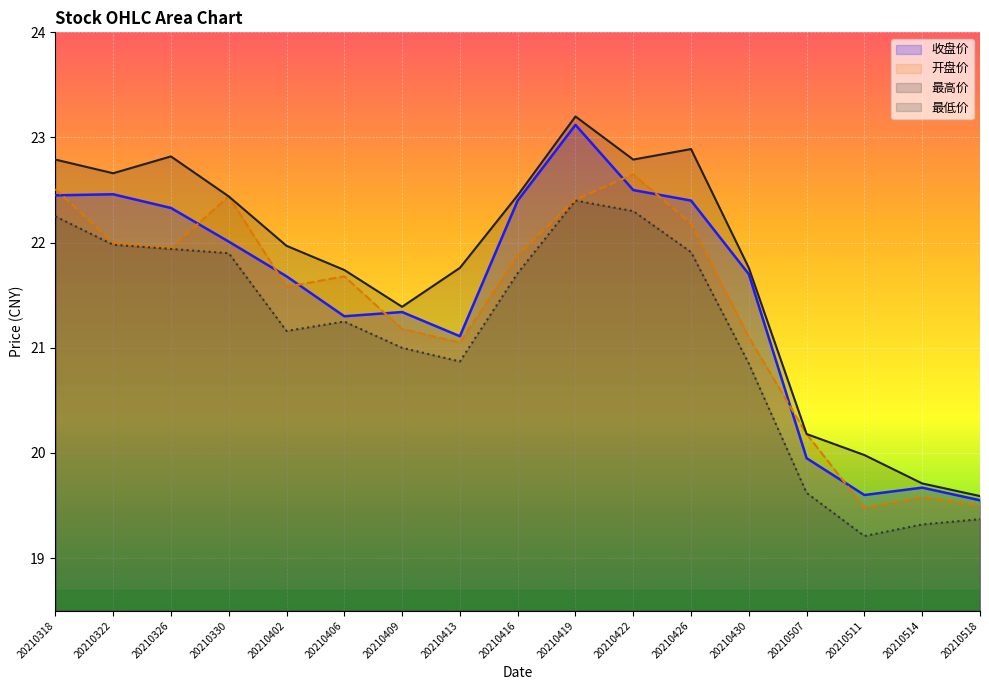

Where is 最高价 nearest to the value 21?

20210409